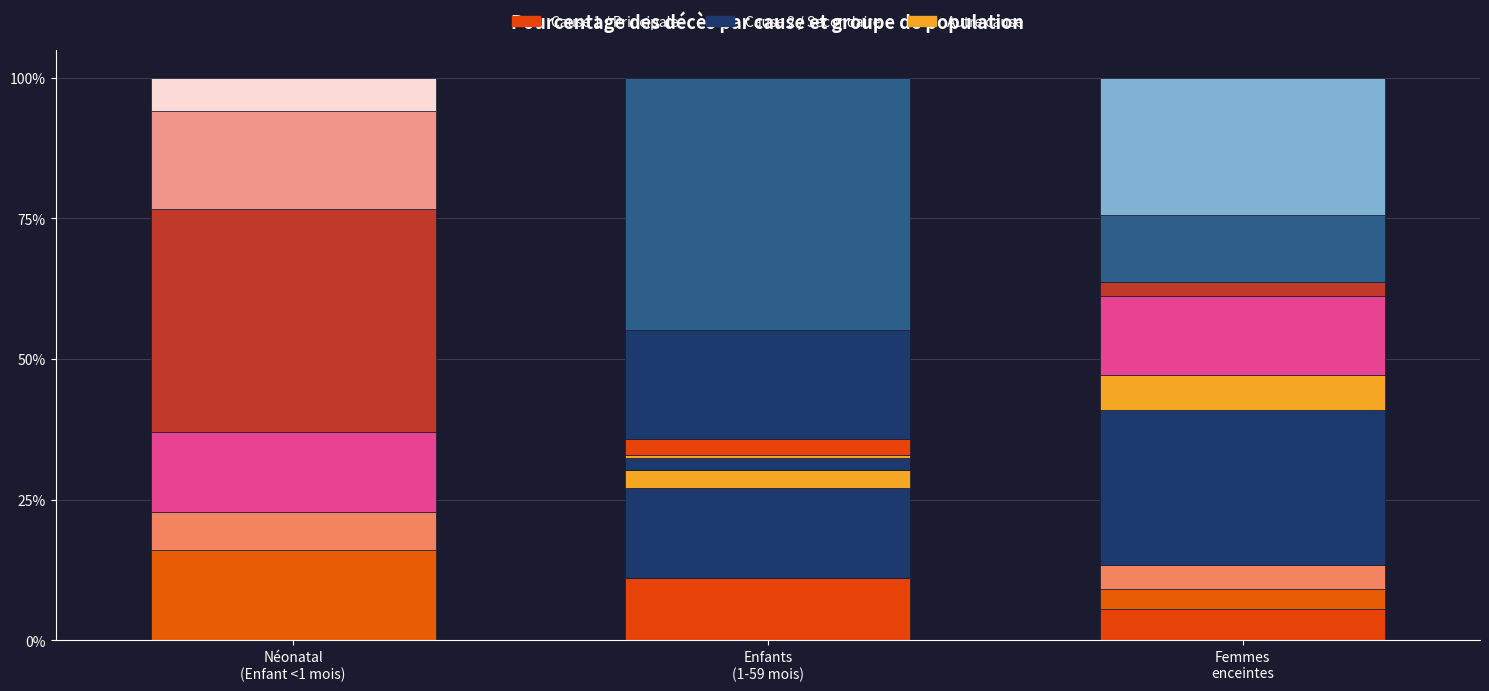

Is the value of Néonatal (Enfant <1 mois) at Blessure greater than the value of Femmes enceintes at Rougeole?

No